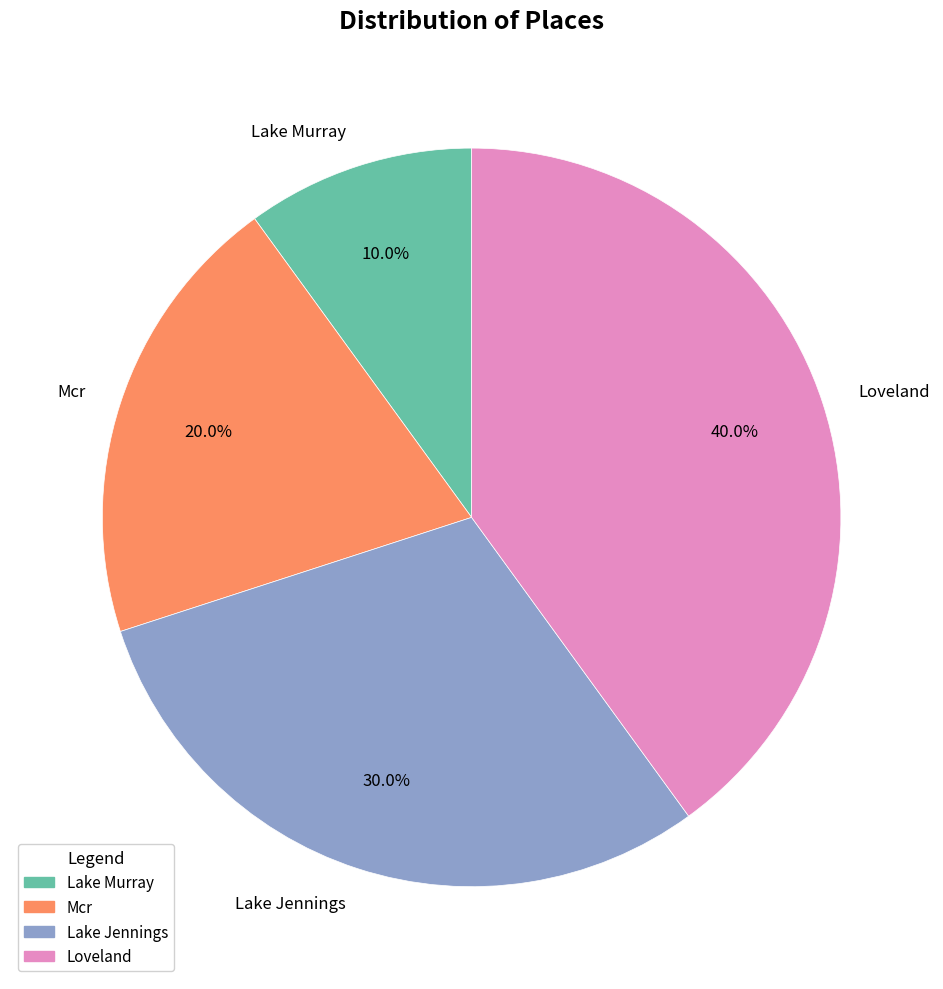

To the nearest percent, what portion does Lake Murray represent?

10%